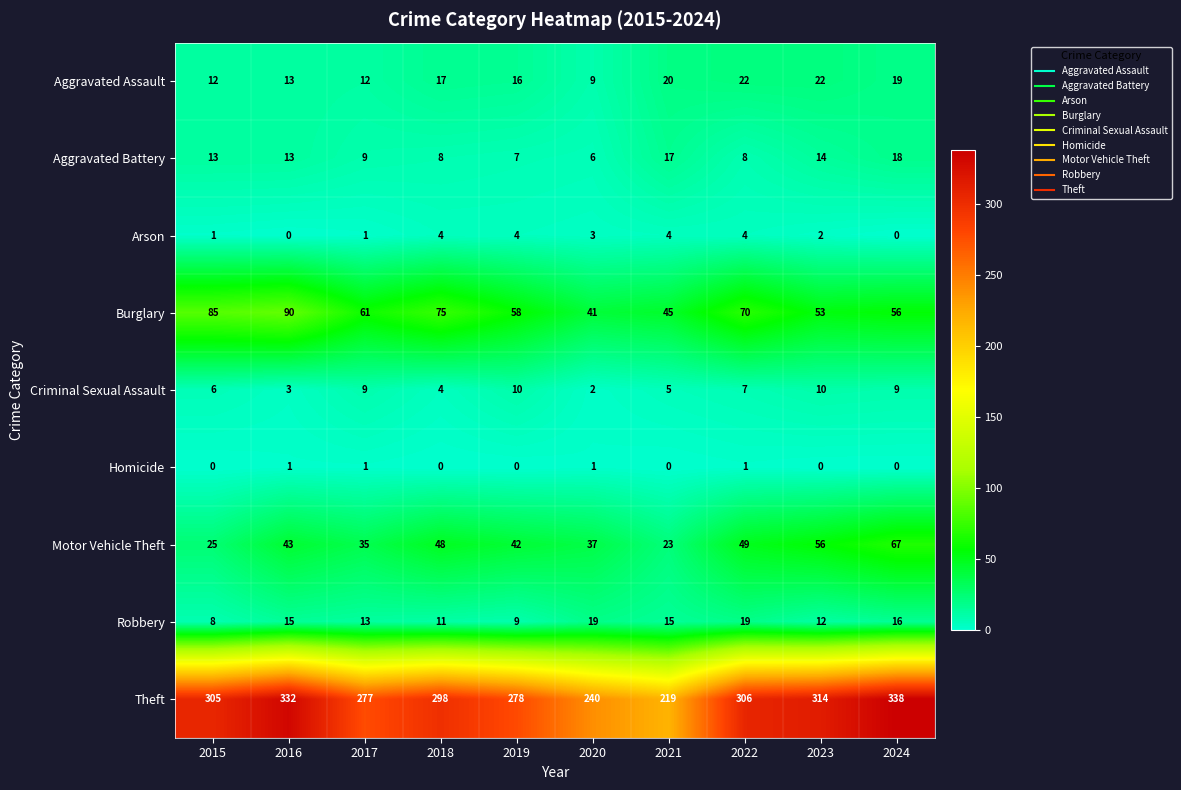

What is the difference between the maximum and second lowest values in the Aggravated Assault series?

10